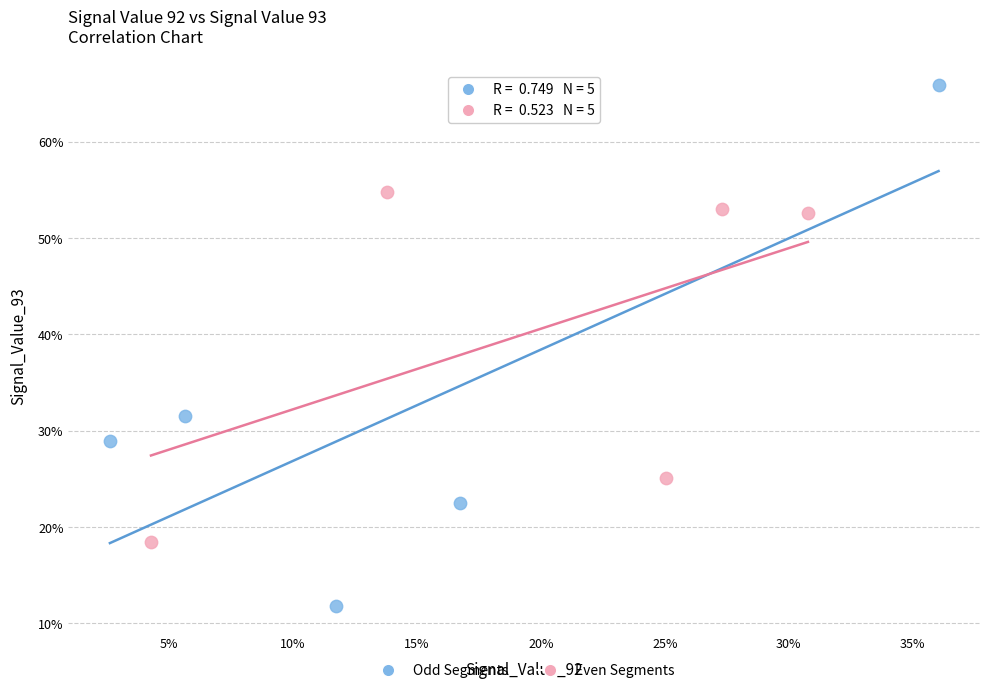

Which series has the widest spread of Y values?

Odd Segments